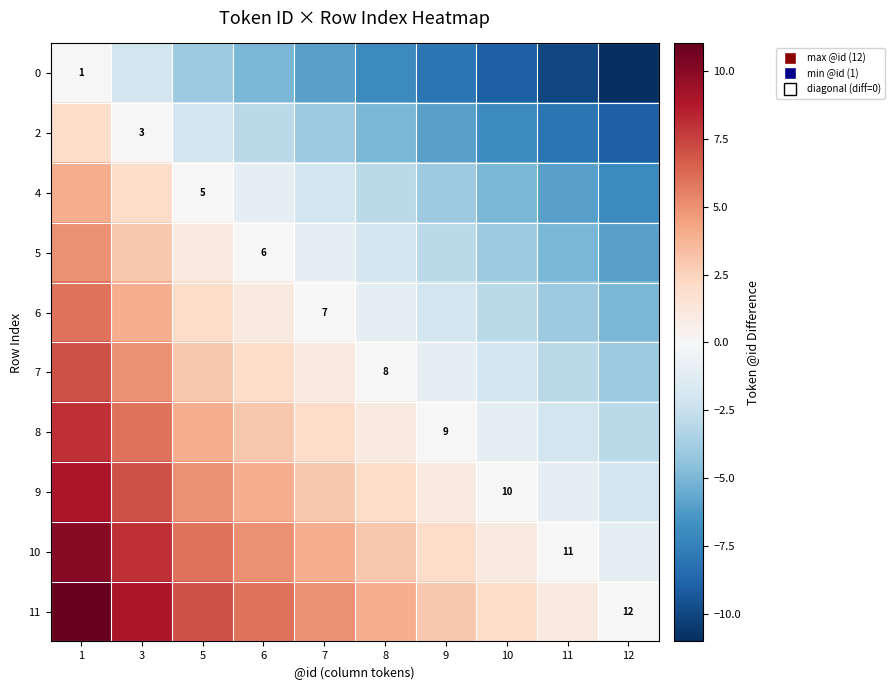

How many data points in 7 are above 1?

4